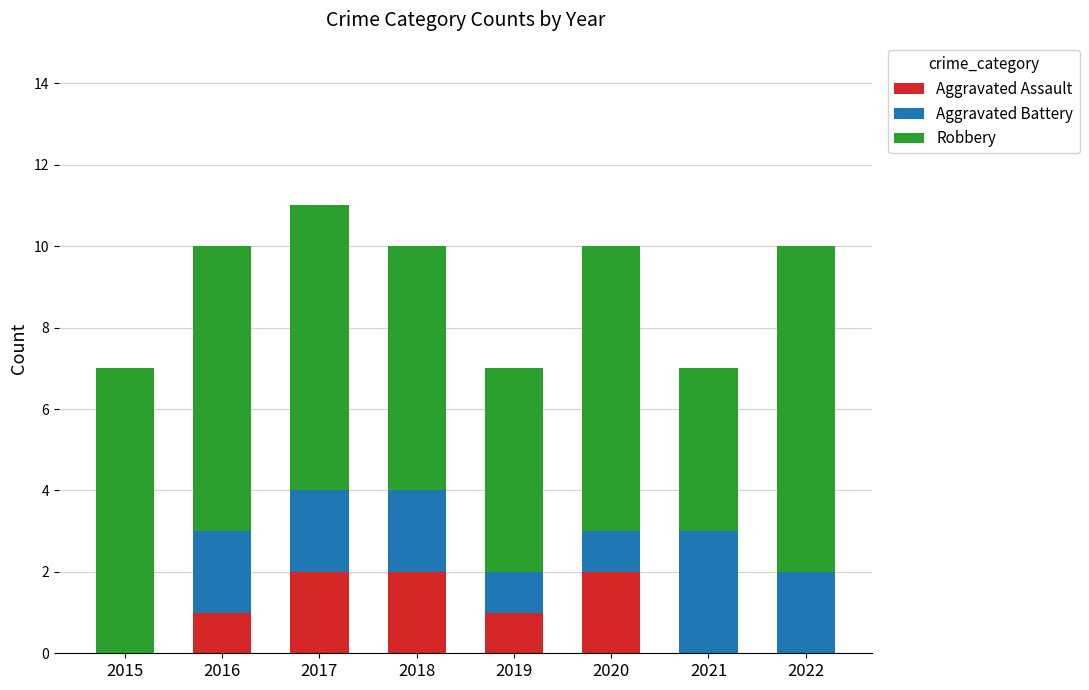

The value of Aggravated Assault at 2019 is 1. True or false?

True